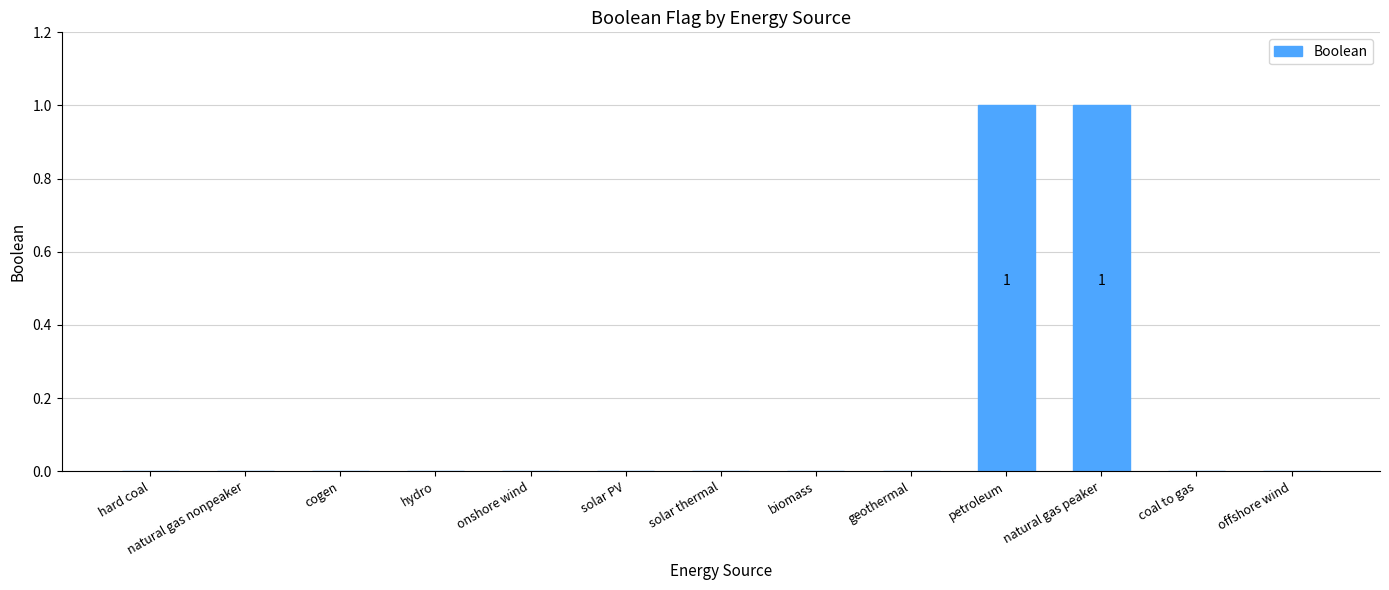

Reading right to left, list all the values displayed in this chart.

0	0	1	1	0	0	0	0	0	0	0	0	0